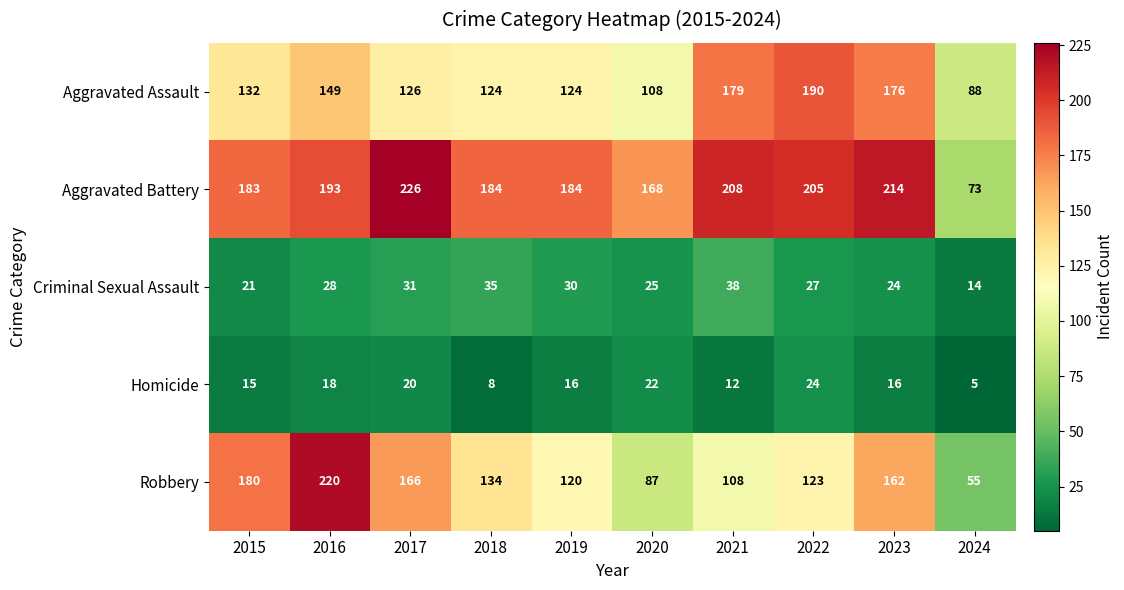

At which category is the sum across all series the highest?

2016